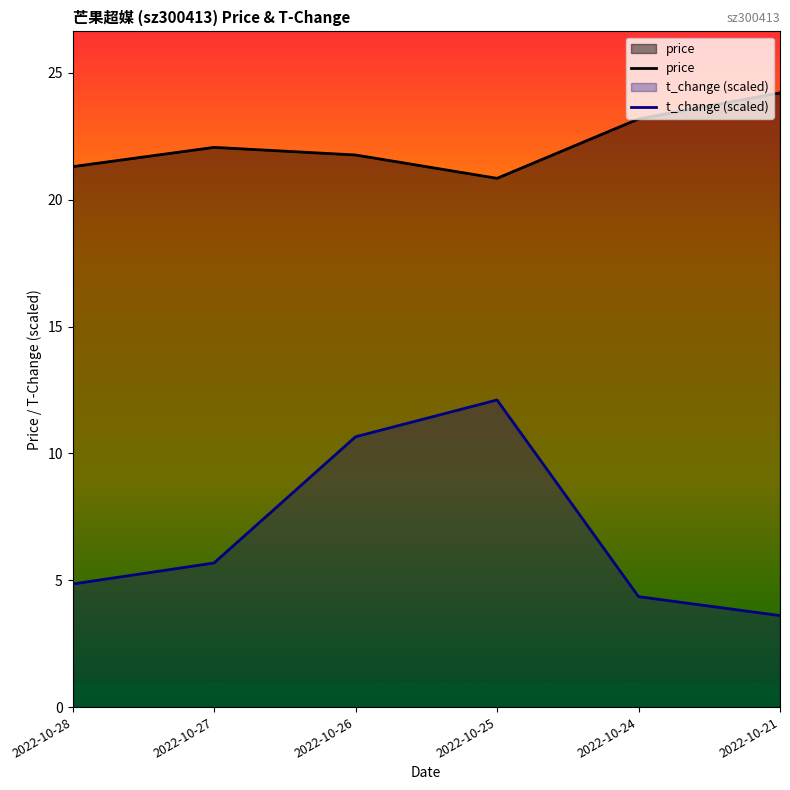

Rank the series at 2022-10-25 from lowest to highest value.

t_change (scaled), price